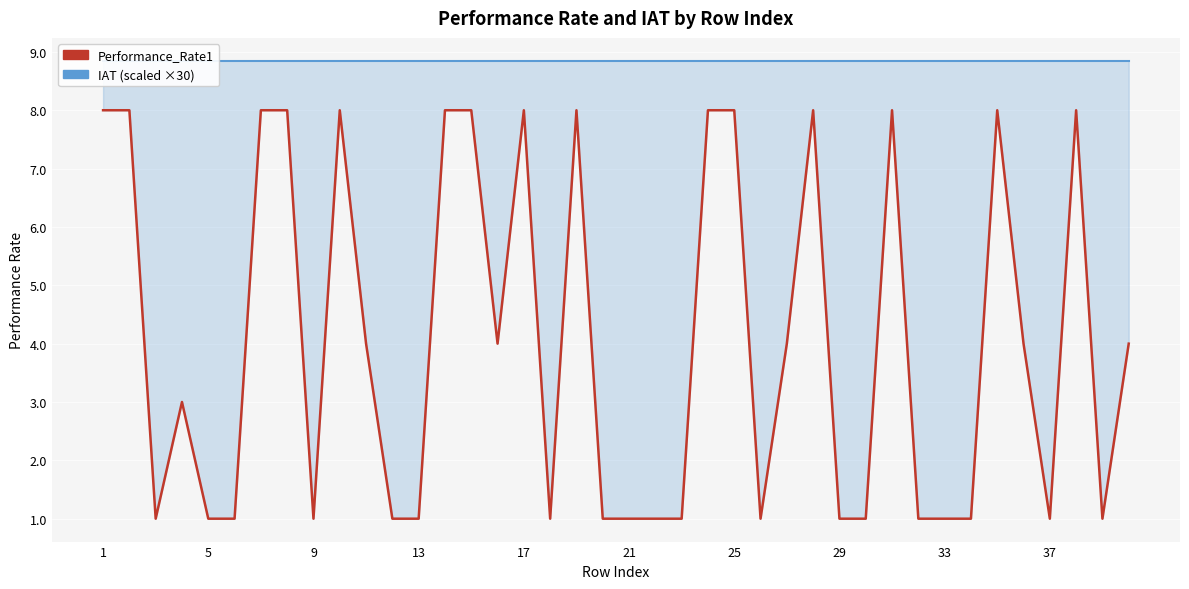

What is the lowest value of the Performance_Rate1 series?

1.0